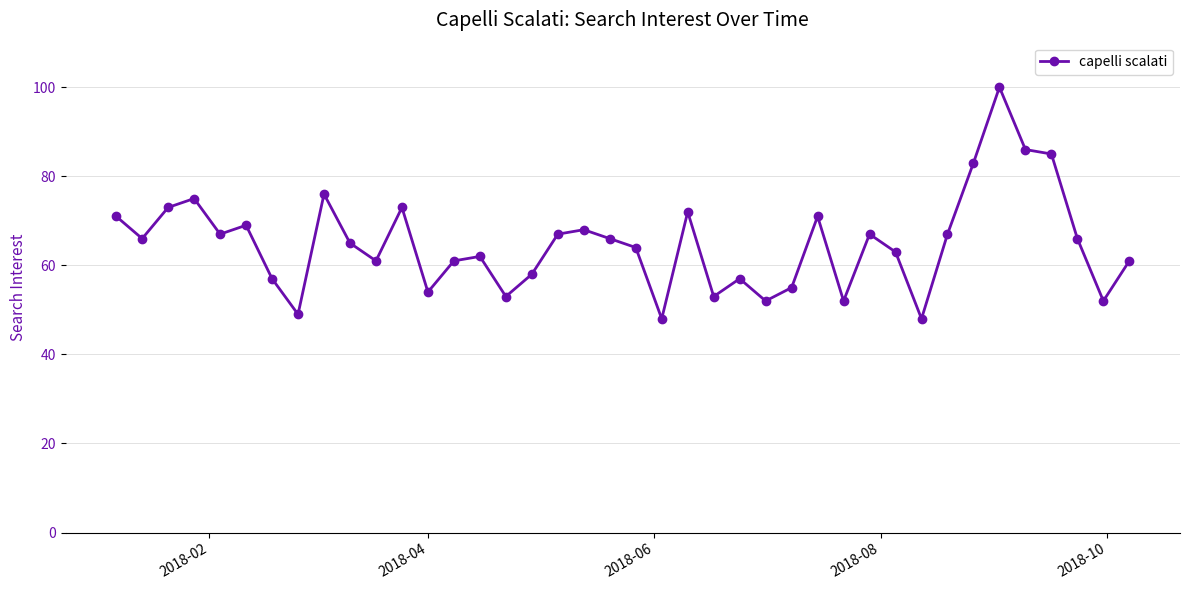

What is the average value?

65